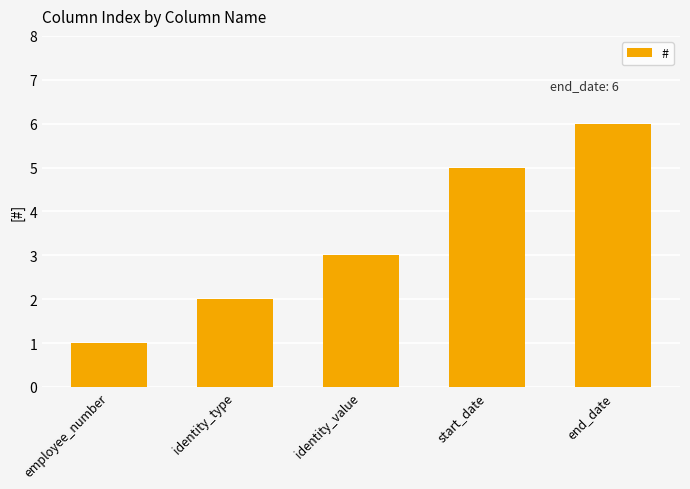

Which category has the highest value across all series?

end_date